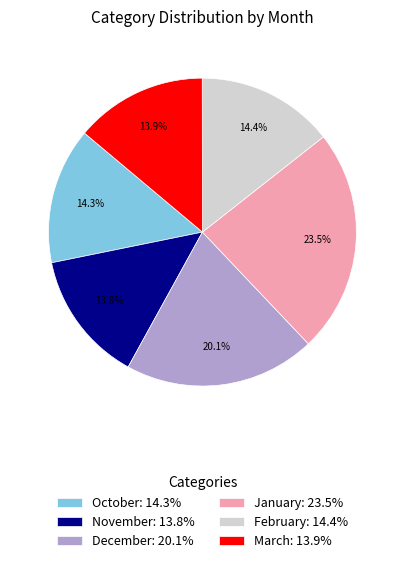

To the nearest percent, what is the combined percentage of February and March?

28%